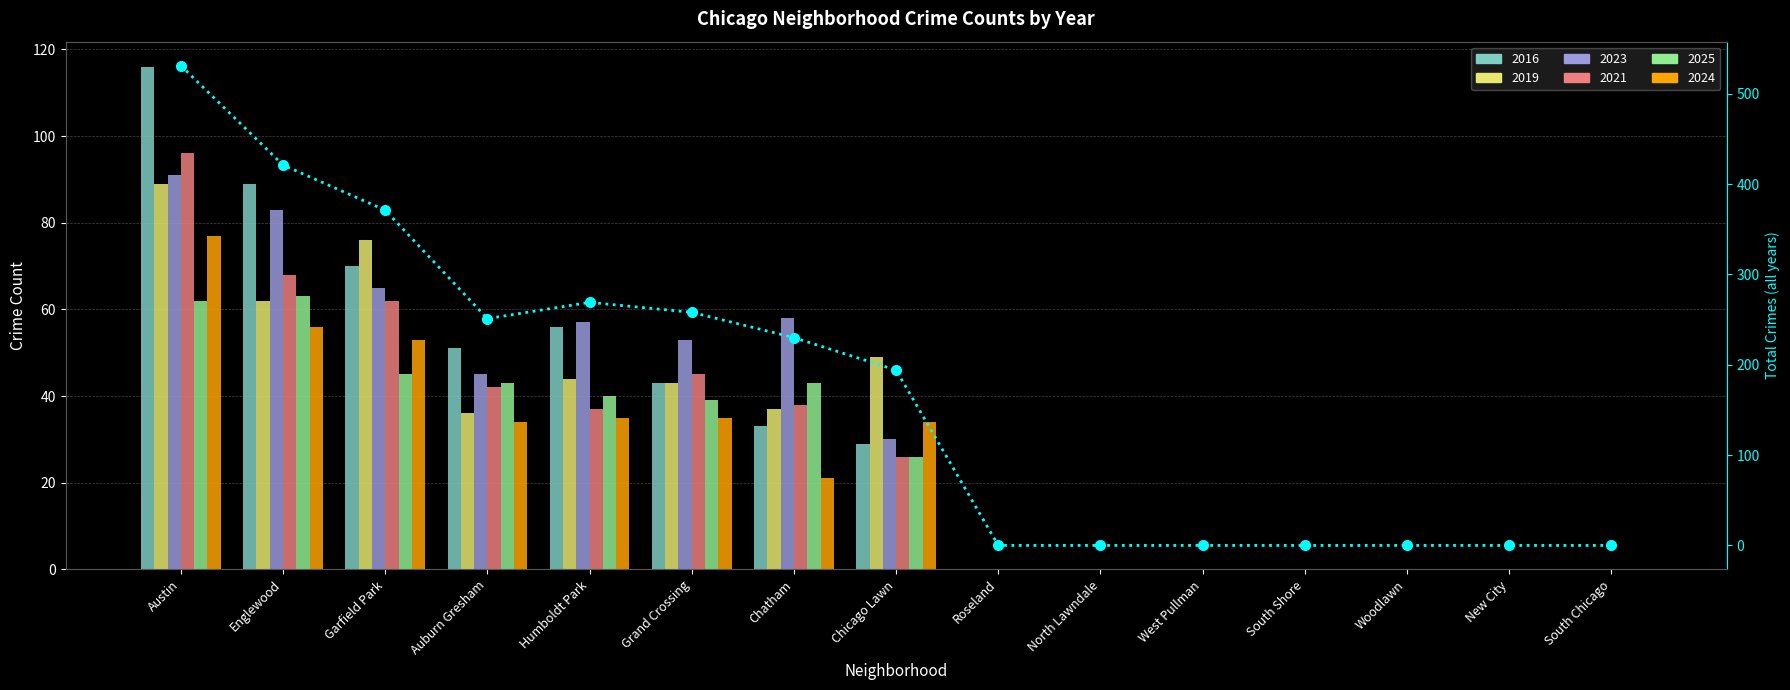

The chart shows a value of 265 at Chicago Lawn. True or false?

False